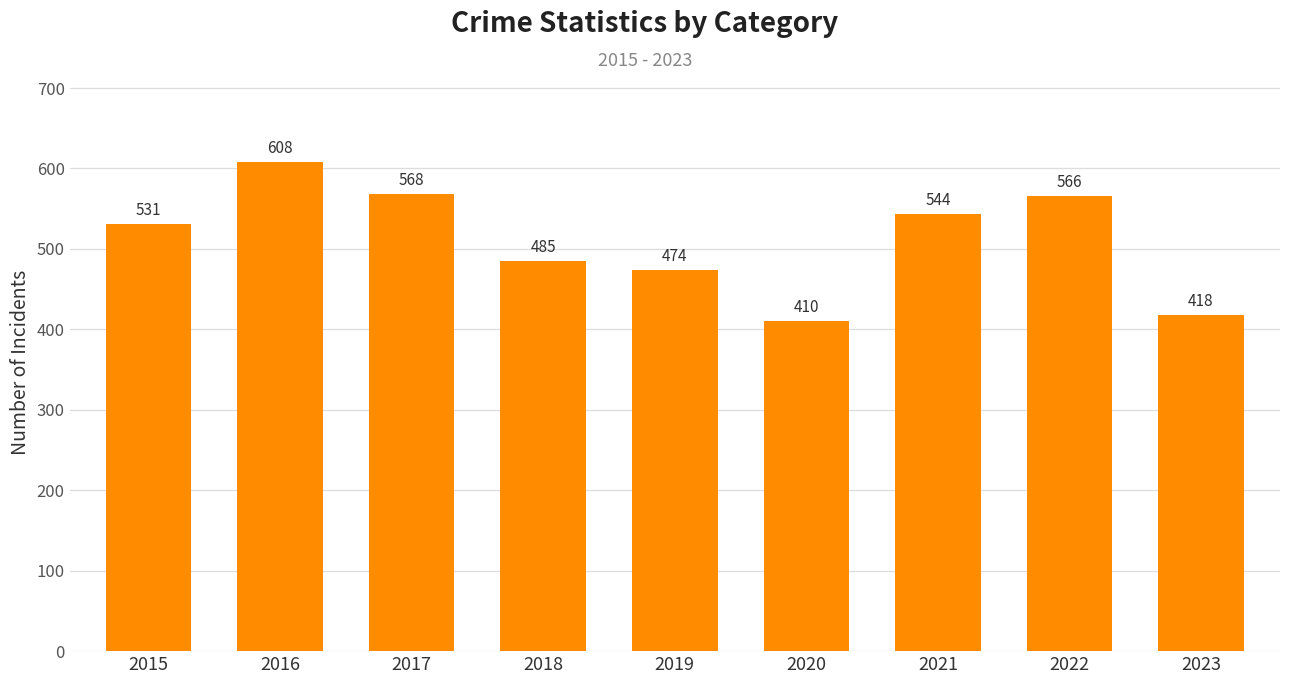

What is the sum of the values at 2016 and 2022?

1174